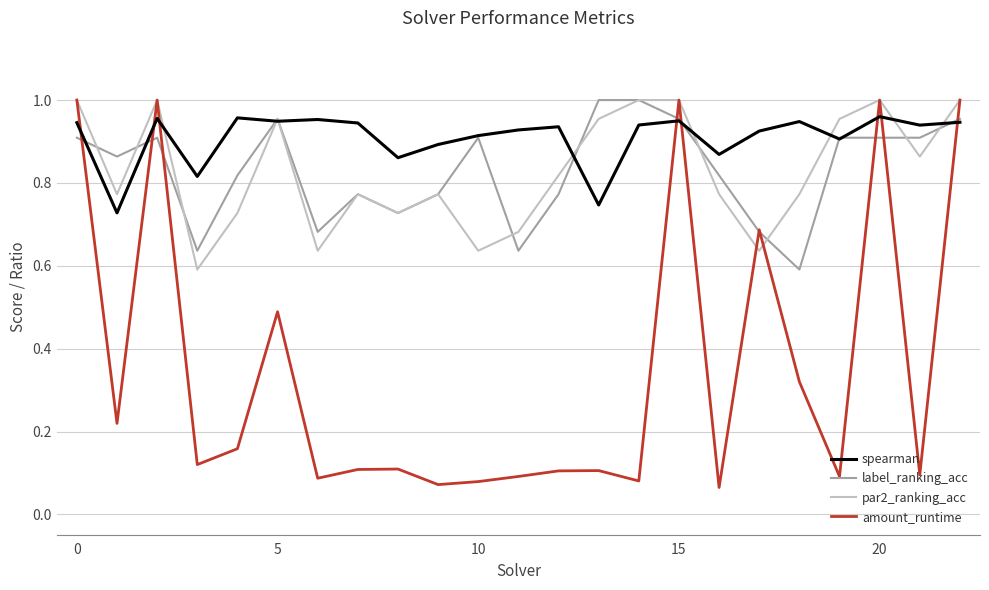

Which series has the widest spread of values?

amount_runtime